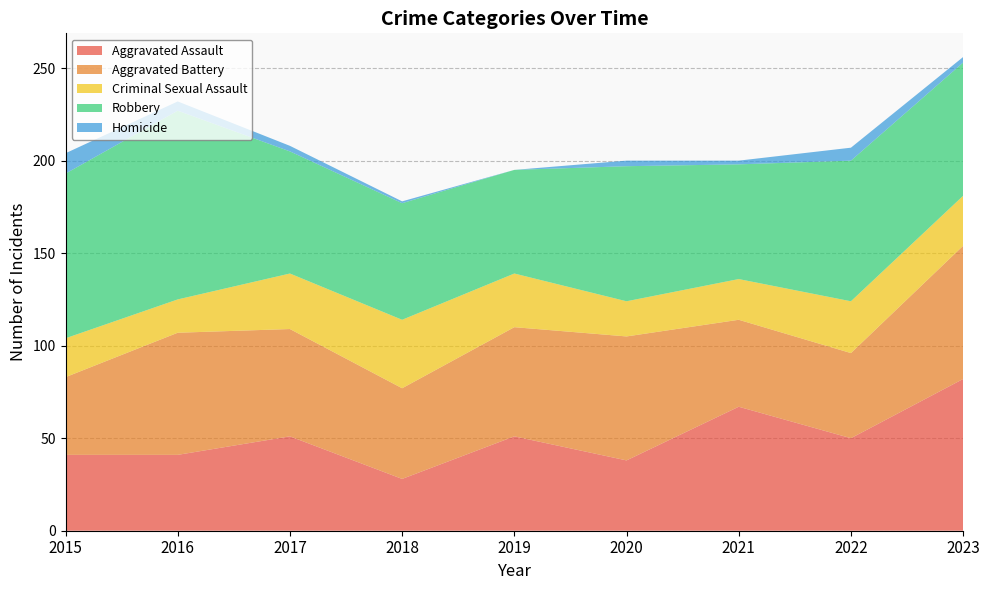

Reading left to right, what are all the values shown in this chart?

Aggravated Assault: 2015=41	2016=41	2017=51	2018=28	2019=51	2020=38	2021=67	2022=50	2023=82
Aggravated Battery: 2015=42	2016=66	2017=58	2018=49	2019=59	2020=67	2021=47	2022=46	2023=72
Criminal Sexual Assault: 2015=21	2016=18	2017=30	2018=37	2019=29	2020=19	2021=22	2022=28	2023=27
Robbery: 2015=89	2016=102	2017=66	2018=63	2019=56	2020=73	2021=62	2022=76	2023=72
Homicide: 2015=11	2016=5	2017=3	2018=1	2019=0	2020=3	2021=2	2022=7	2023=3